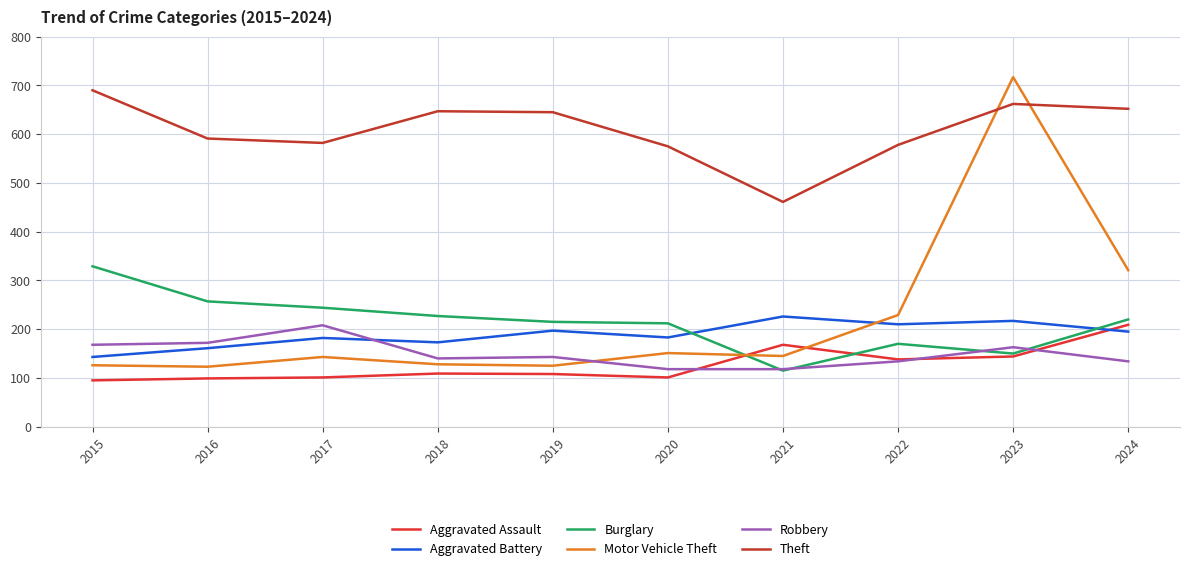

Rank the series by their maximum value, from lowest to highest.

Robbery, Aggravated Assault, Aggravated Battery, Burglary, Theft, Motor Vehicle Theft